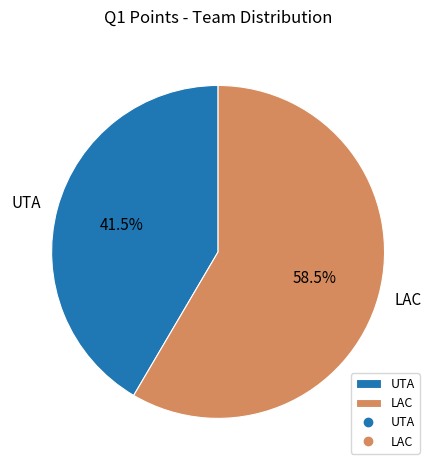

Between UTA and LAC, which is larger?

LAC